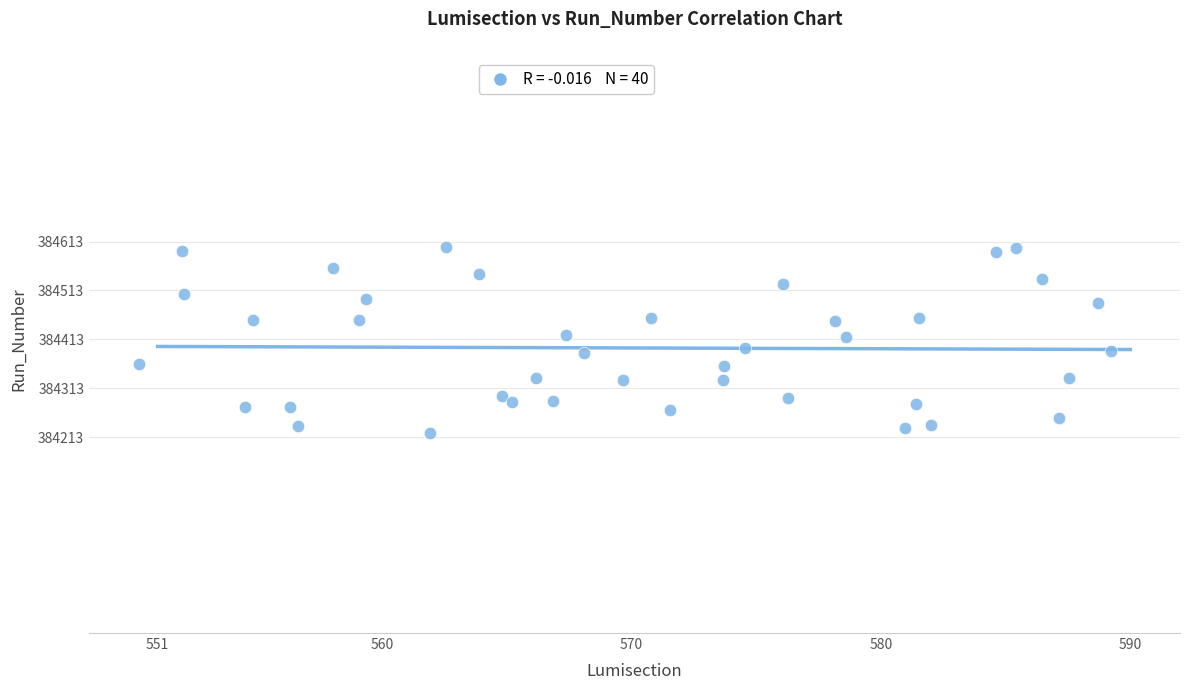

What is the range of X values (max minus min)?

39.0